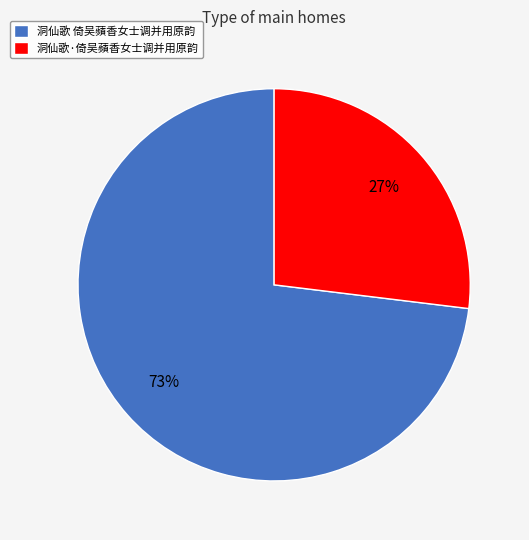

To the nearest percent, what percentage of the pie is 洞仙歌·倚吴蘋香女士调并用原韵?

27%